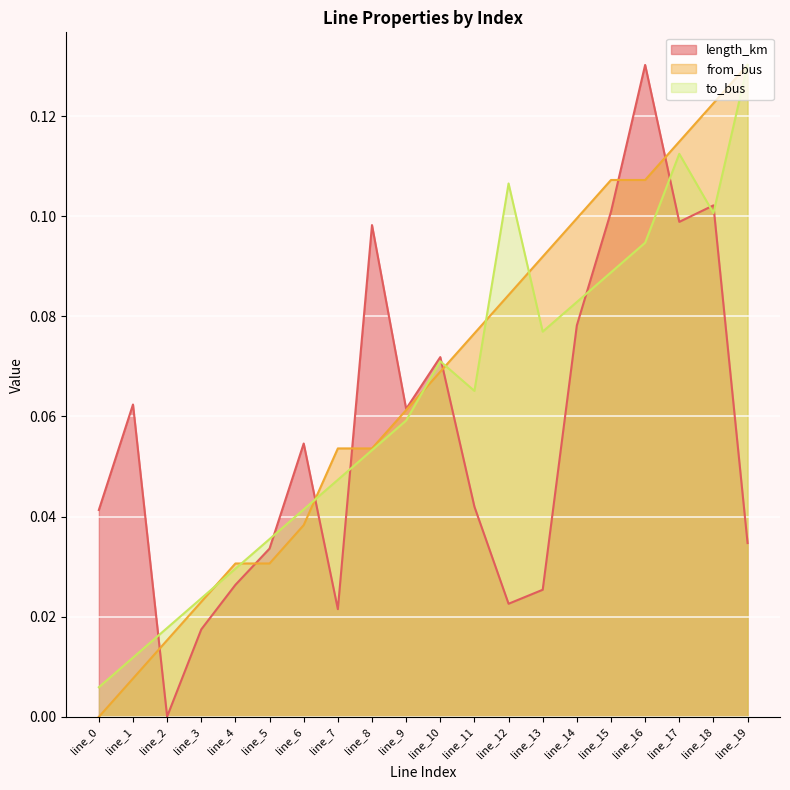

How many lines are shown in the chart?

3